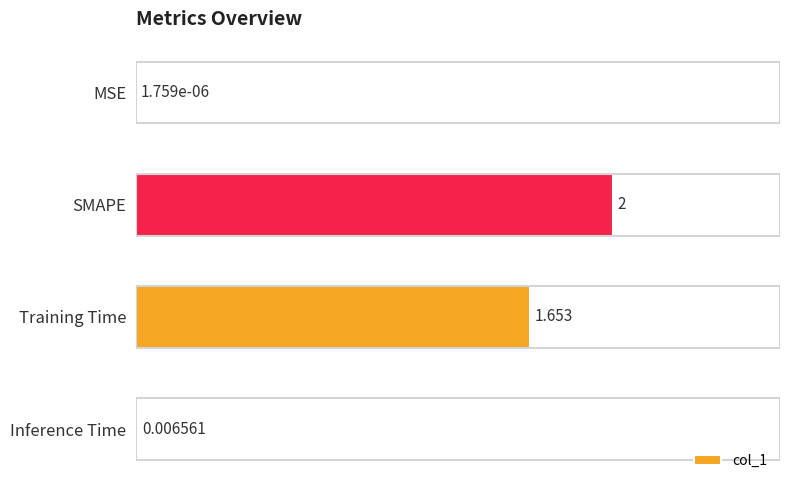

Which has a higher value, Inference Time or MSE?

Inference Time